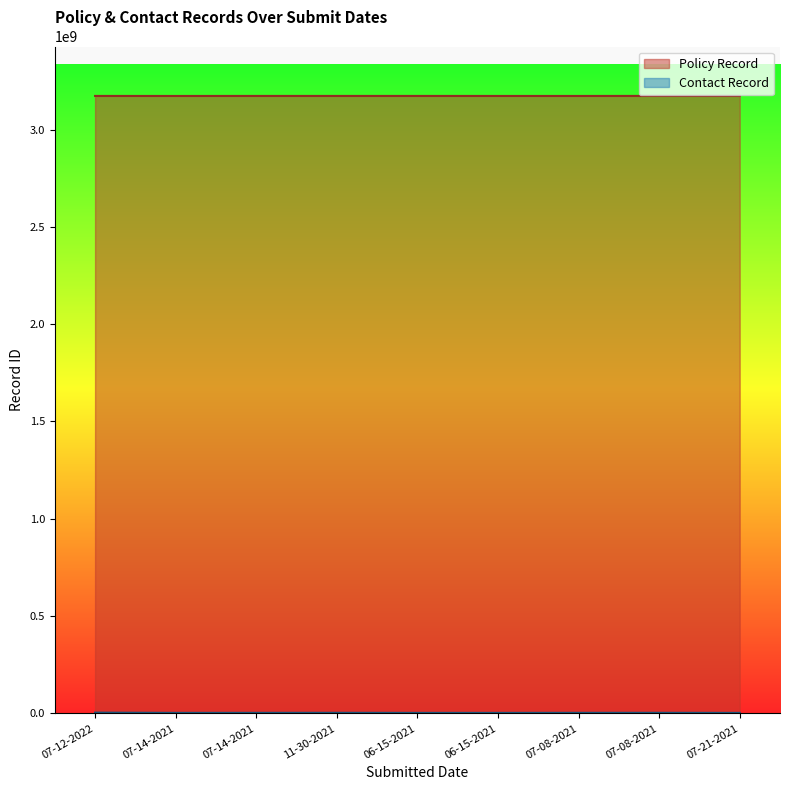

At which category is the sum across all series the highest?

07-12-2022